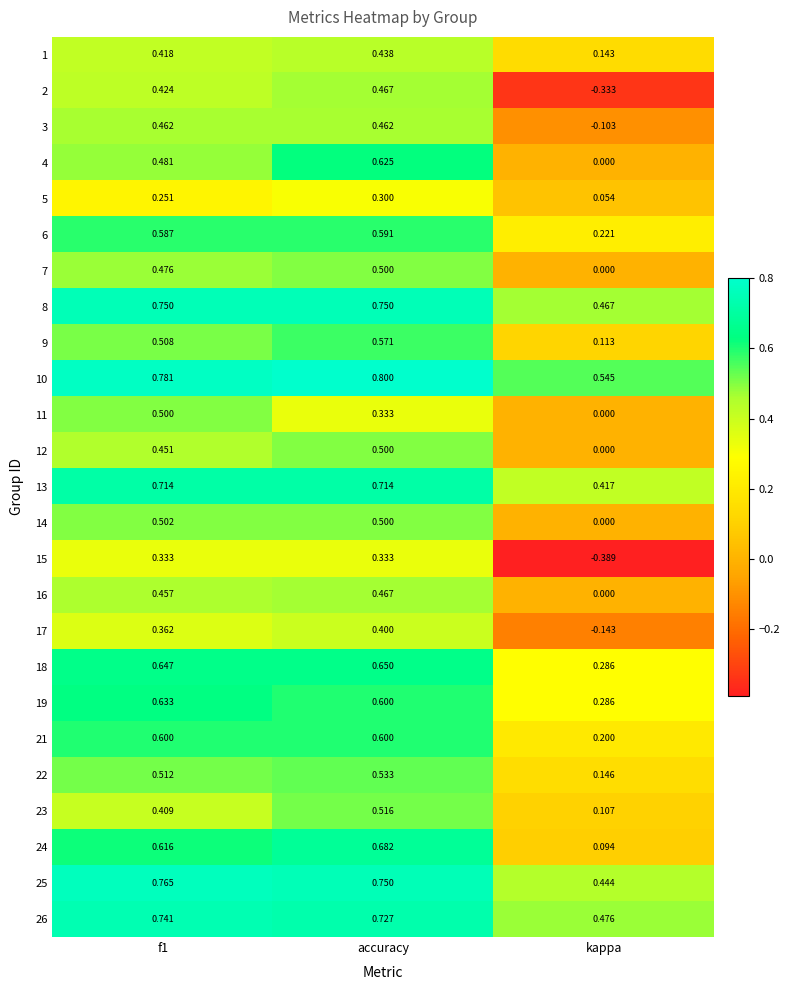

Which series has the largest range (max minus min)?

2